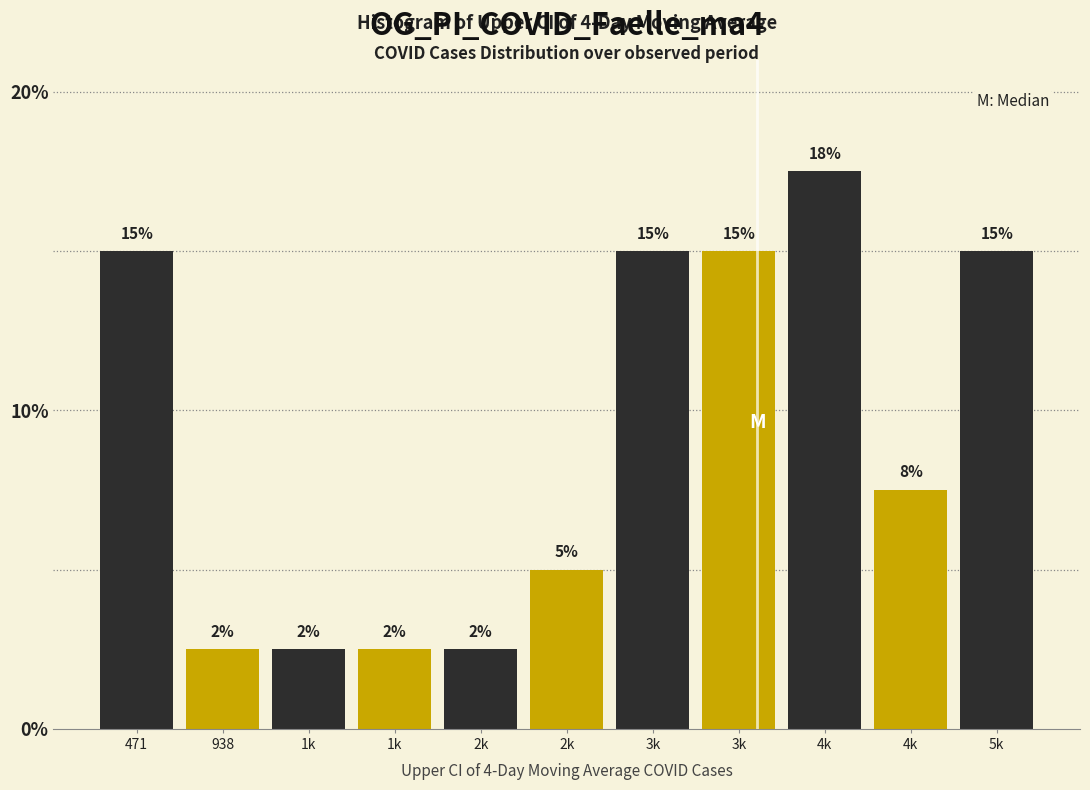

Are the bars horizontal?

No